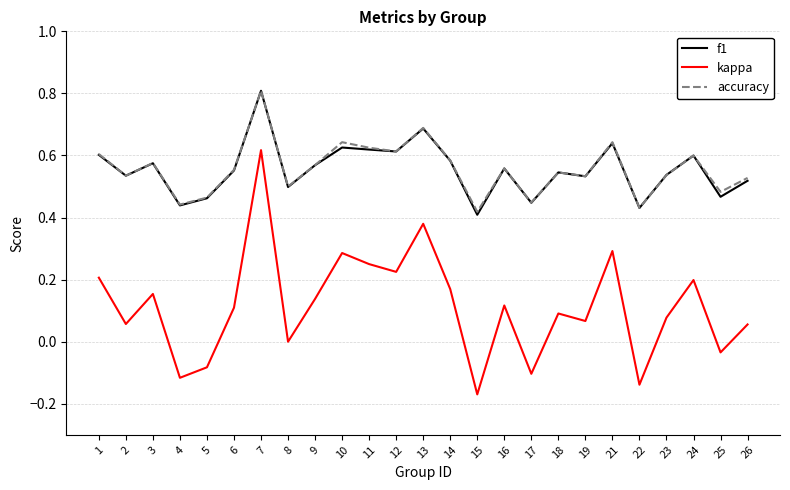

True or false: accuracy and kappa intersect in this chart.

False